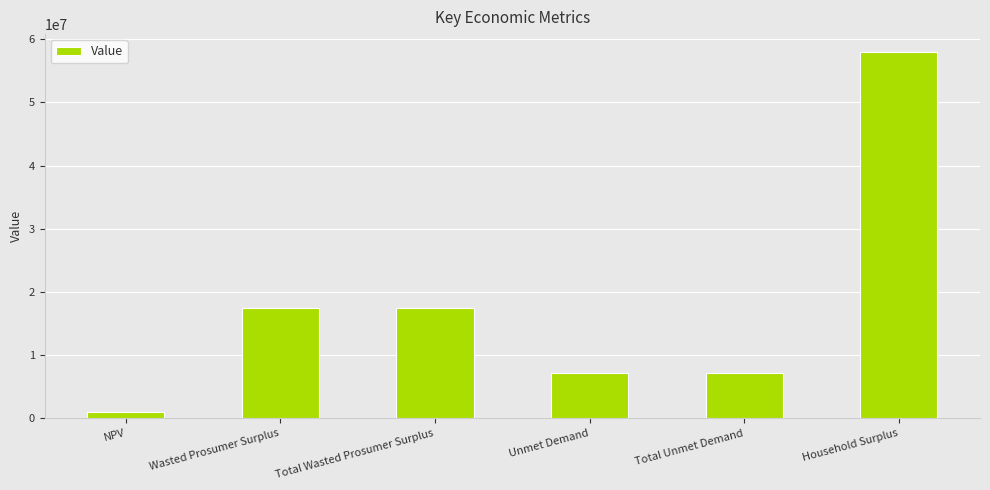

What position from the left is NPV?

1